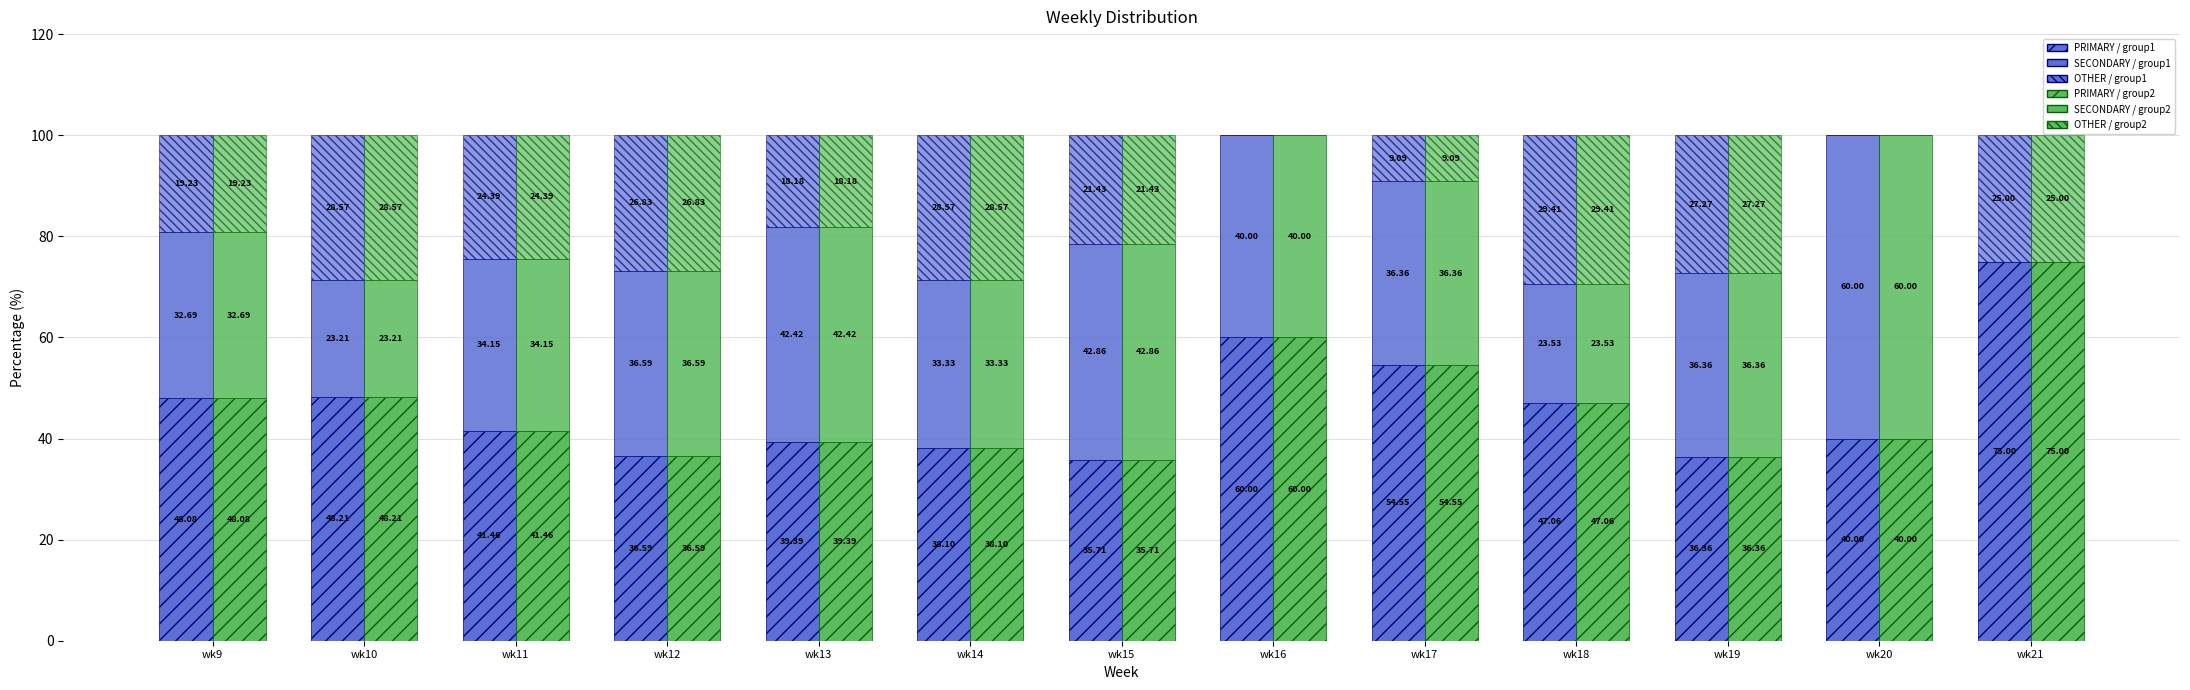

Reading left to right, what are all the values shown in this chart?

PRIMARY (group1): wk9=48.1	wk10=48.2	wk11=41.5	wk12=36.6	wk13=39.4	wk14=38.1	wk15=35.7	wk16=60.0	wk17=54.5	wk18=47.1	wk19=36.4	wk20=40.0	wk21=75.0
SECONDARY (group1): wk9=32.7	wk10=23.2	wk11=34.1	wk12=36.6	wk13=42.4	wk14=33.3	wk15=42.9	wk16=40.0	wk17=36.4	wk18=23.5	wk19=36.4	wk20=60.0	wk21=0.0
OTHER (group1): wk9=19.2	wk10=28.6	wk11=24.4	wk12=26.8	wk13=18.2	wk14=28.6	wk15=21.4	wk16=0.0	wk17=9.1	wk18=29.4	wk19=27.3	wk20=0.0	wk21=25.0
PRIMARY (group2): wk9=48.1	wk10=48.2	wk11=41.5	wk12=36.6	wk13=39.4	wk14=38.1	wk15=35.7	wk16=60.0	wk17=54.5	wk18=47.1	wk19=36.4	wk20=40.0	wk21=75.0
SECONDARY (group2): wk9=32.7	wk10=23.2	wk11=34.1	wk12=36.6	wk13=42.4	wk14=33.3	wk15=42.9	wk16=40.0	wk17=36.4	wk18=23.5	wk19=36.4	wk20=60.0	wk21=0.0
OTHER (group2): wk9=19.2	wk10=28.6	wk11=24.4	wk12=26.8	wk13=18.2	wk14=28.6	wk15=21.4	wk16=0.0	wk17=9.1	wk18=29.4	wk19=27.3	wk20=0.0	wk21=25.0